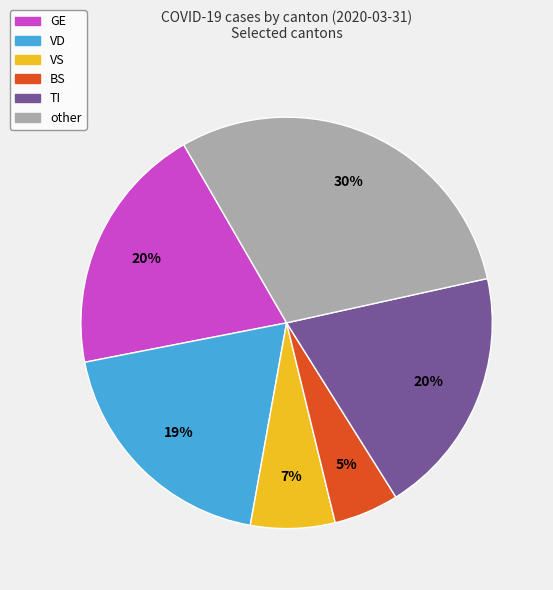

Do other and BS together represent more than half of the pie?

No